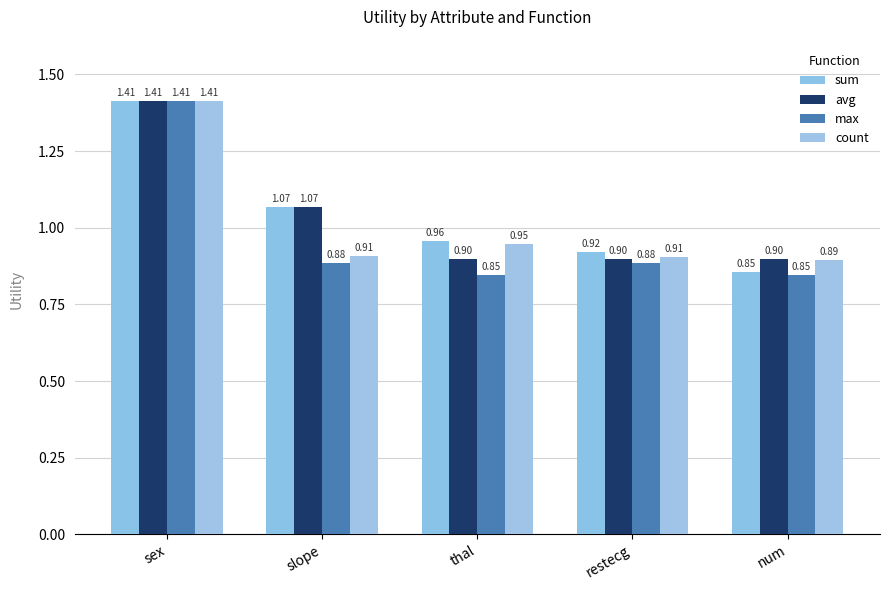

Reading left to right, what are all the values shown in this chart?

sum: 1.4	1.1	1.0	0.9	0.9
avg: 1.4	1.1	0.9	0.9	0.9
max: 1.4	0.9	0.8	0.9	0.8
count: 1.4	0.9	0.9	0.9	0.9